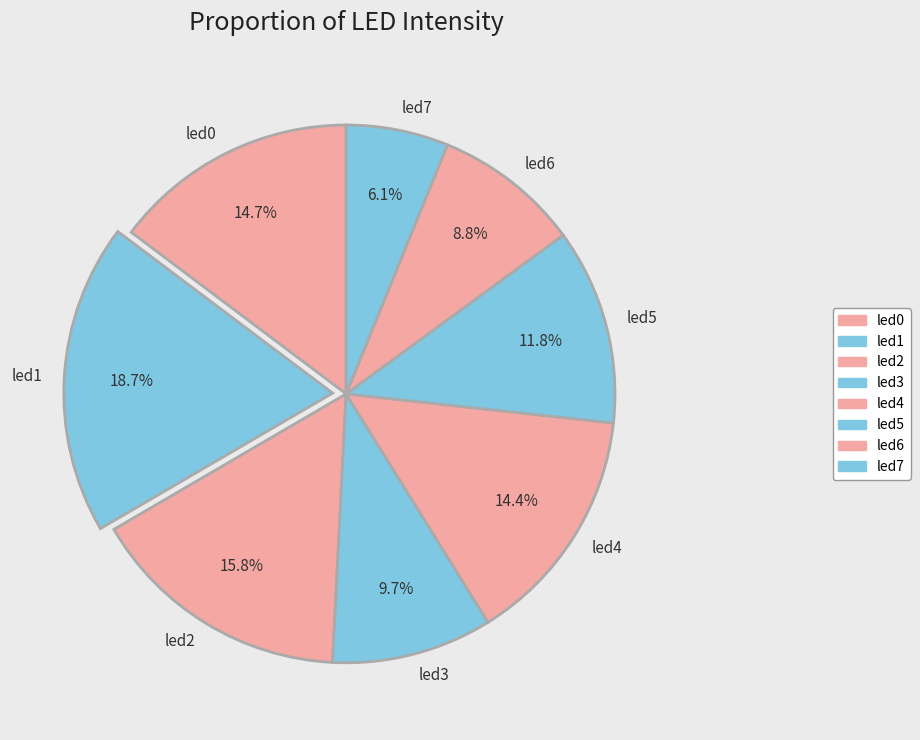

How many segments does this pie chart have?

8